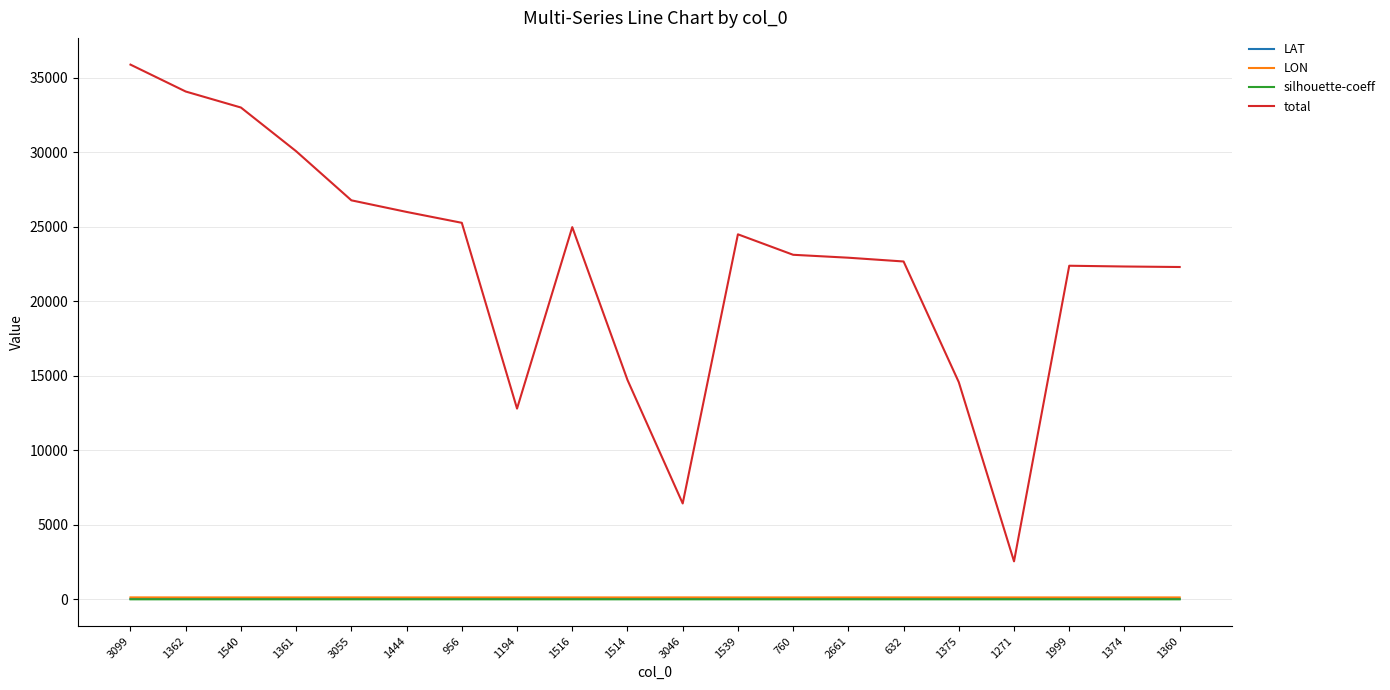

What is the difference between the maximum and minimum values in the silhouette-coeff series?

0.9